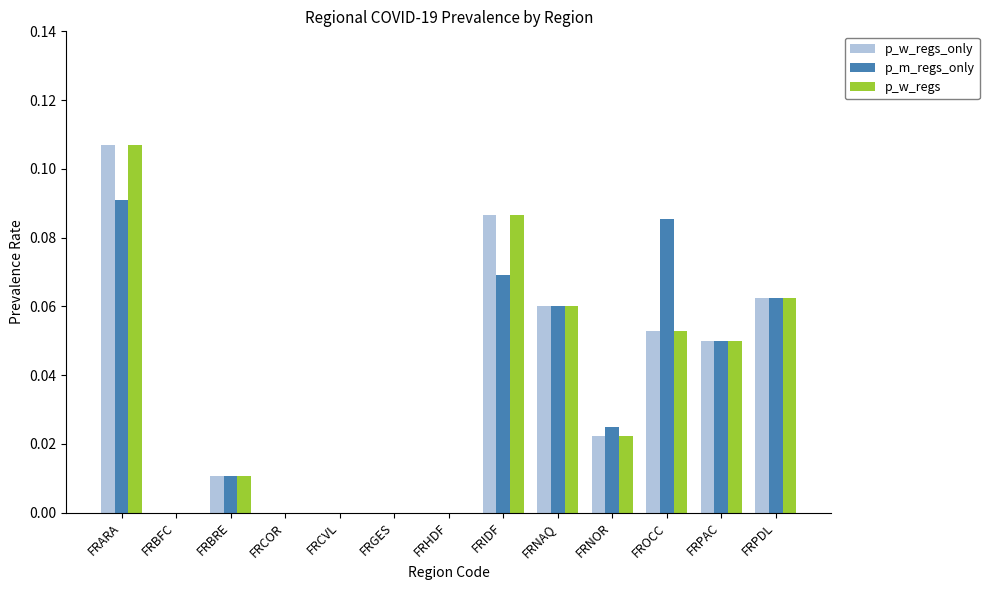

Count the number of categories in the chart.

13